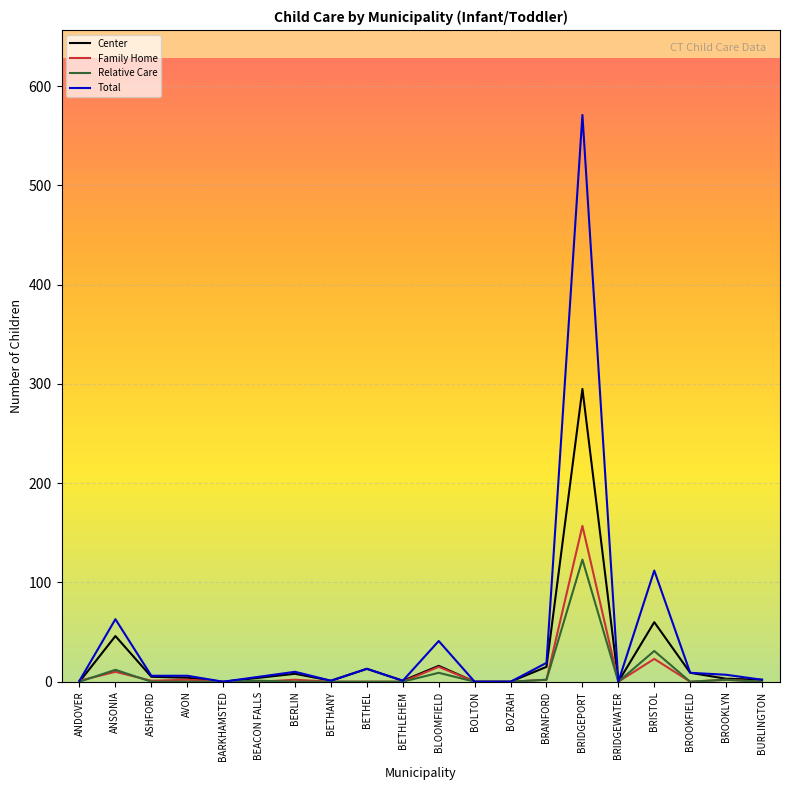

Rank the series by their maximum value, from lowest to highest.

Relative Care, Family Home, Center, Total